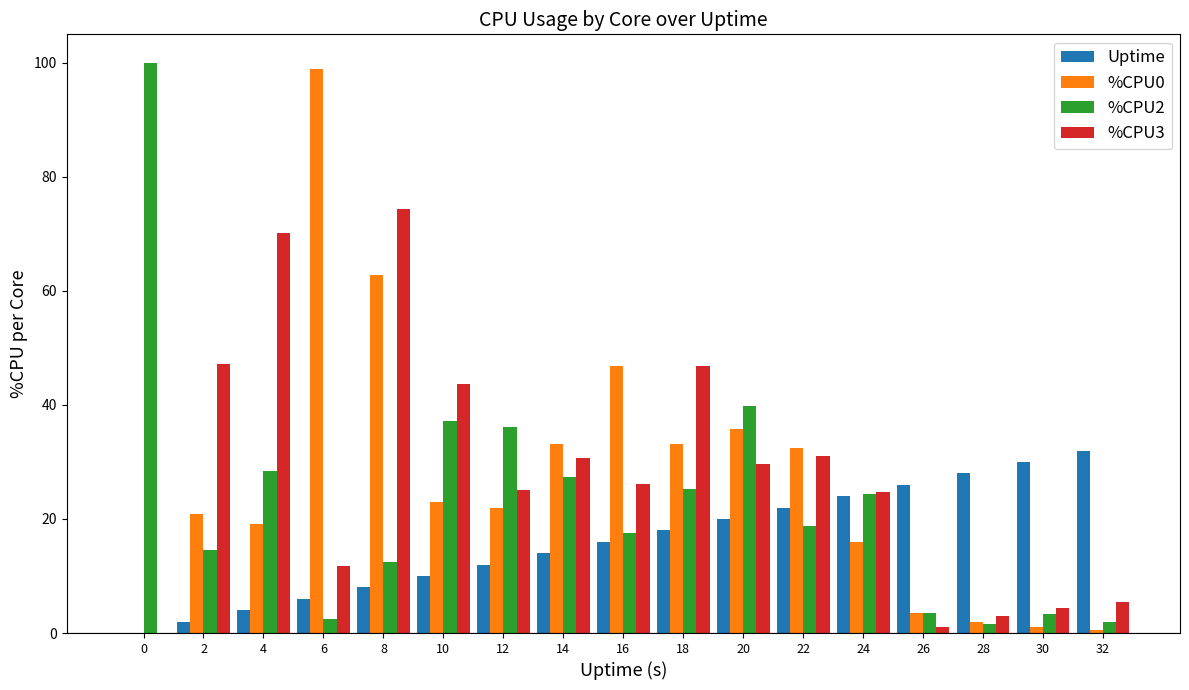

How many values in %CPU0 are above zero?

16